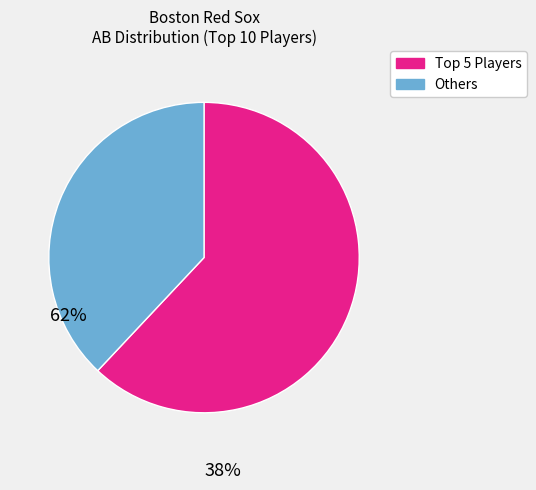

Does any single category account for the majority?

Yes